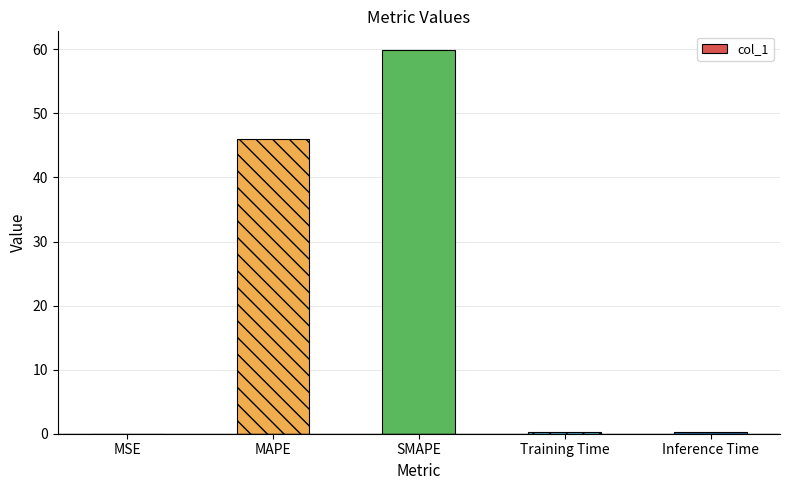

Is it true that the value at SMAPE is 87.4?

False